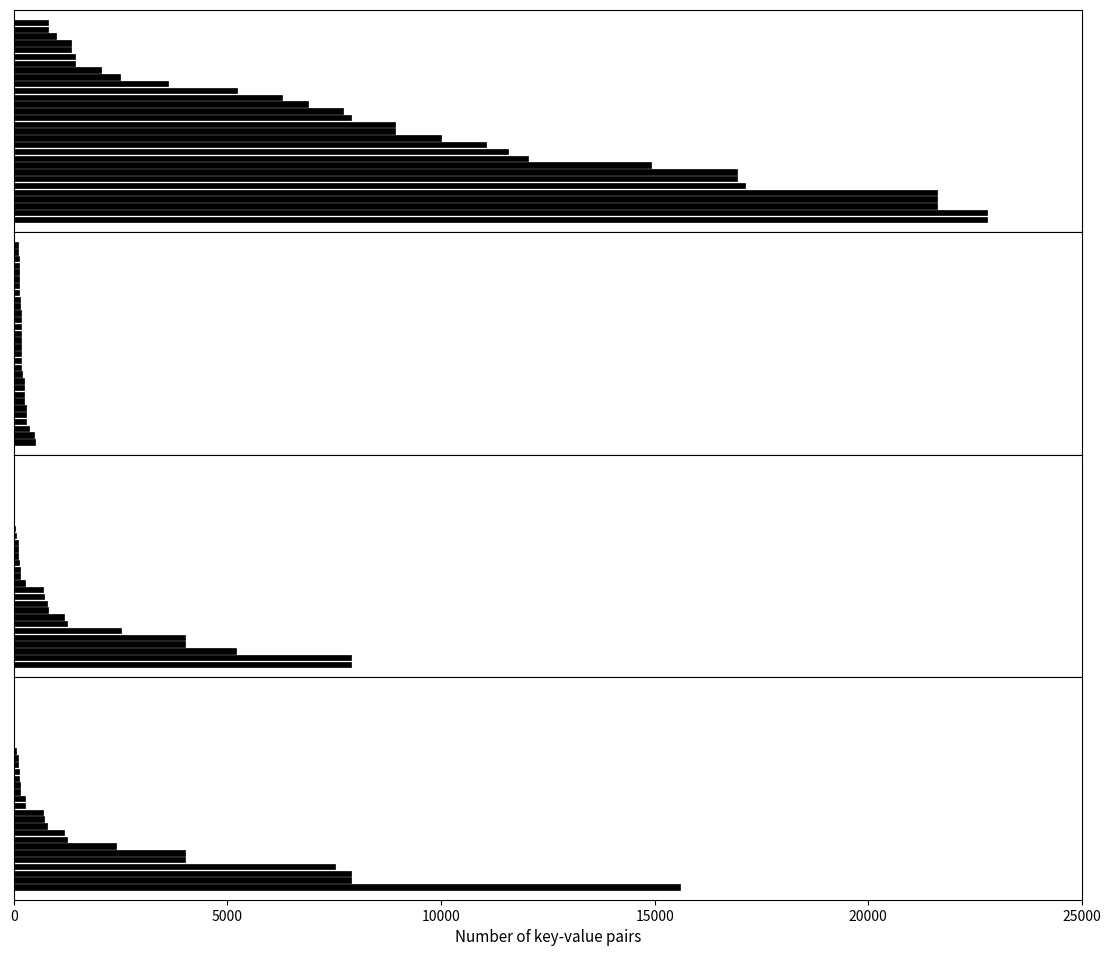

How many bars are there in each group?

4